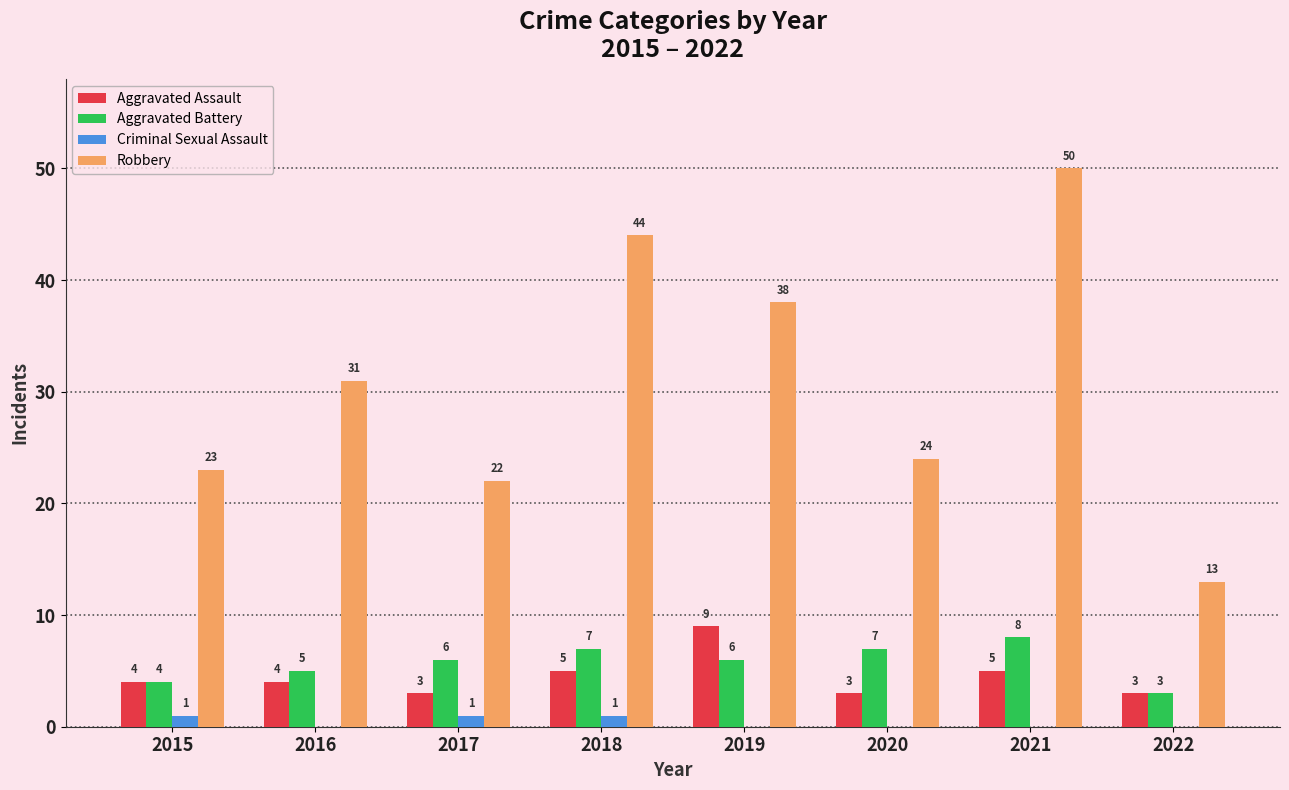

Is it true that Aggravated Battery equals 8 at 2021?

True